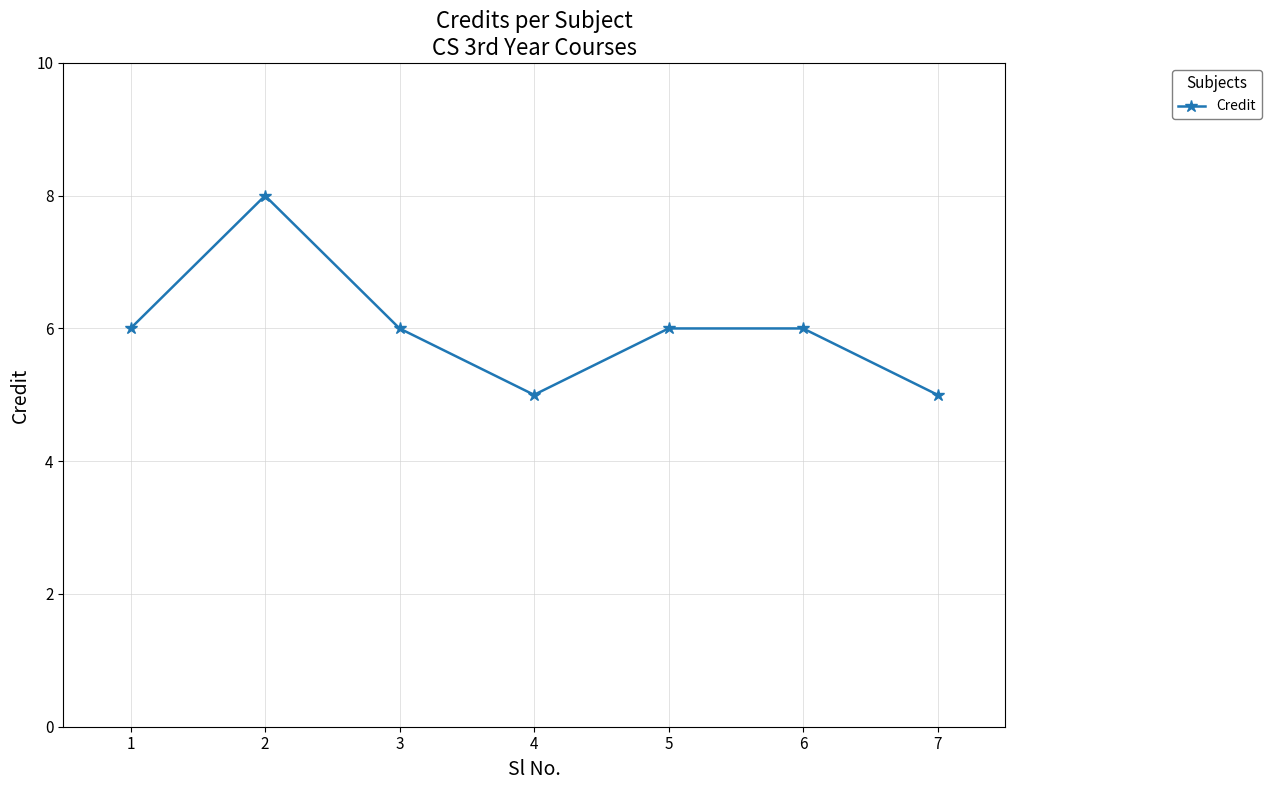

What is the greatest value displayed?

8